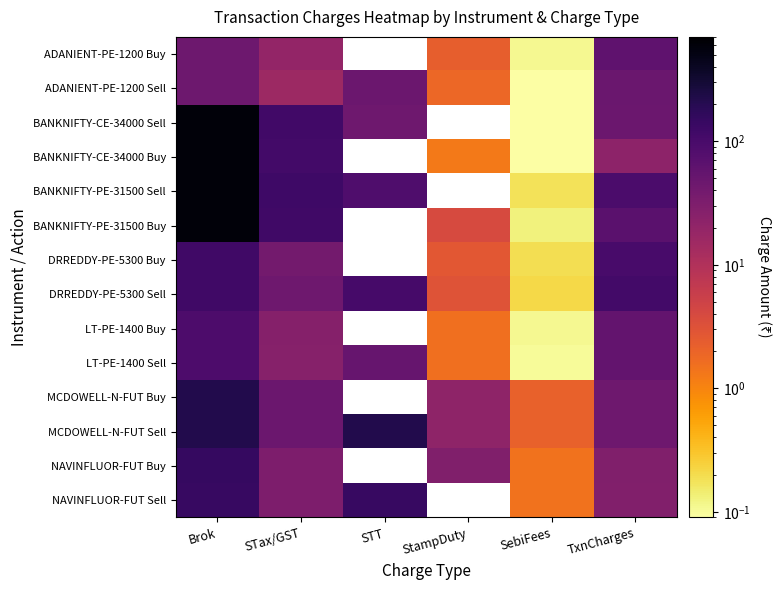

Count the number of data series in this chart.

14